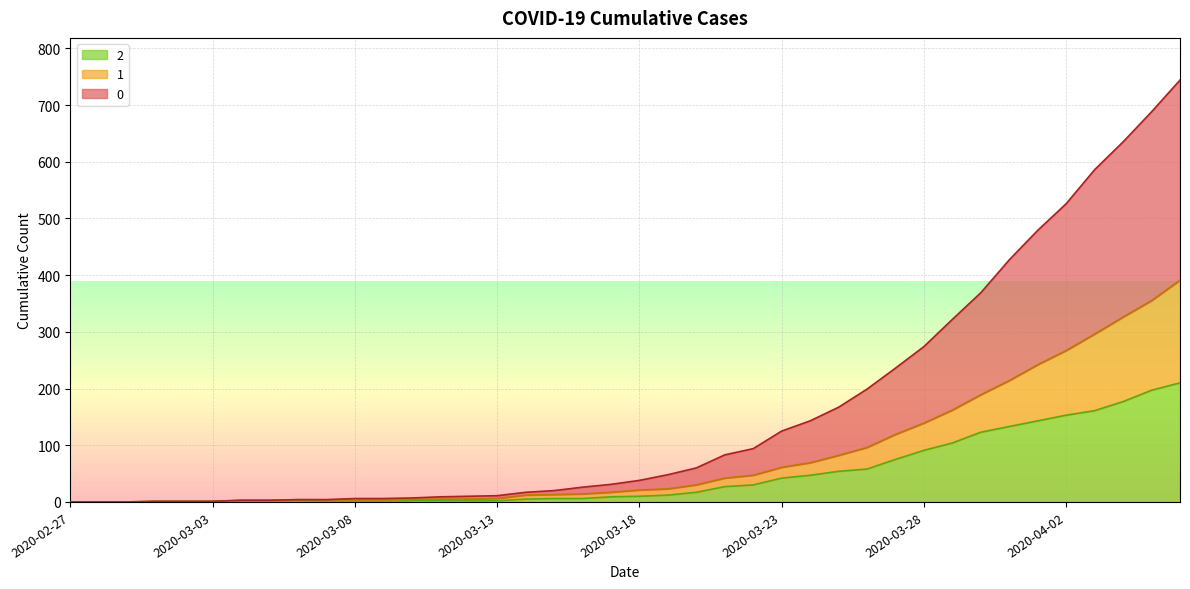

How many data points in 0 are less than 38?

20